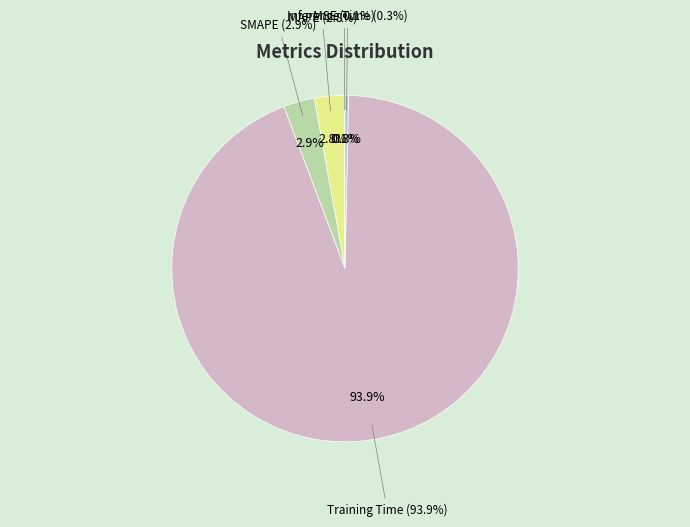

What is the largest slice in the pie chart?

Training Time